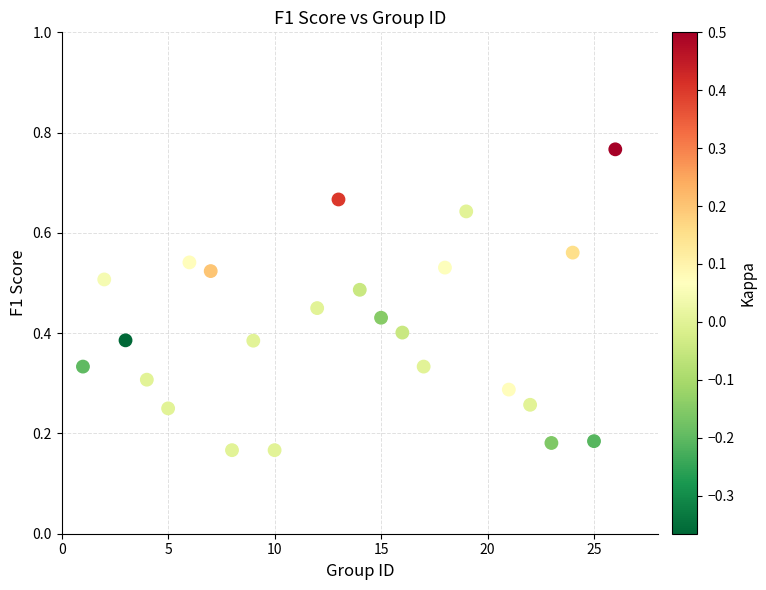

What is the range of X values (max minus min)?

25.0